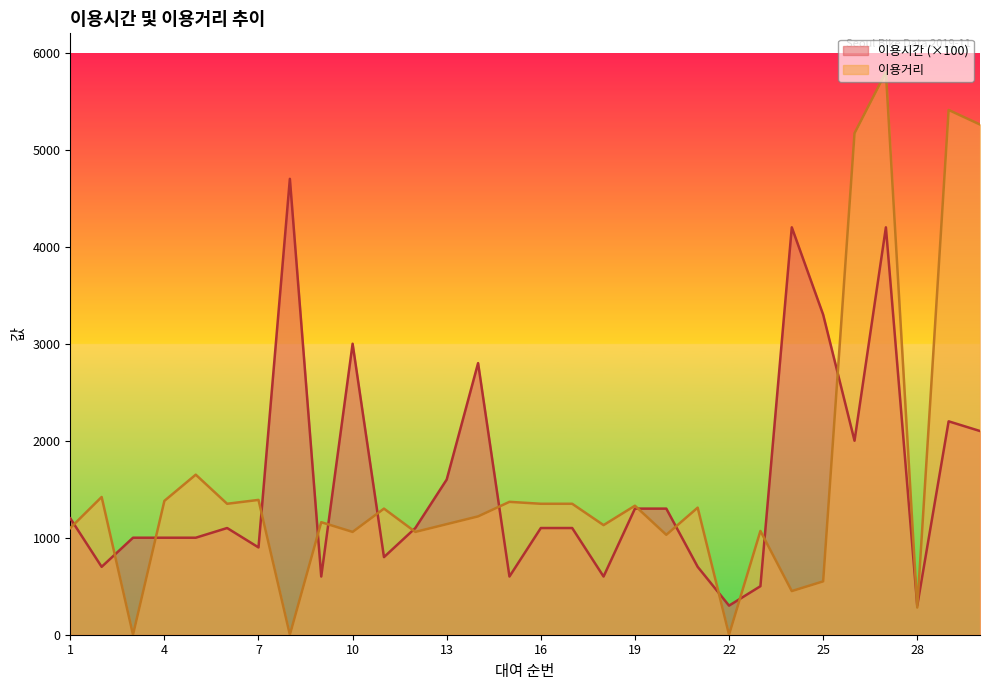

What is the sum of all 이용거리 values?

48090